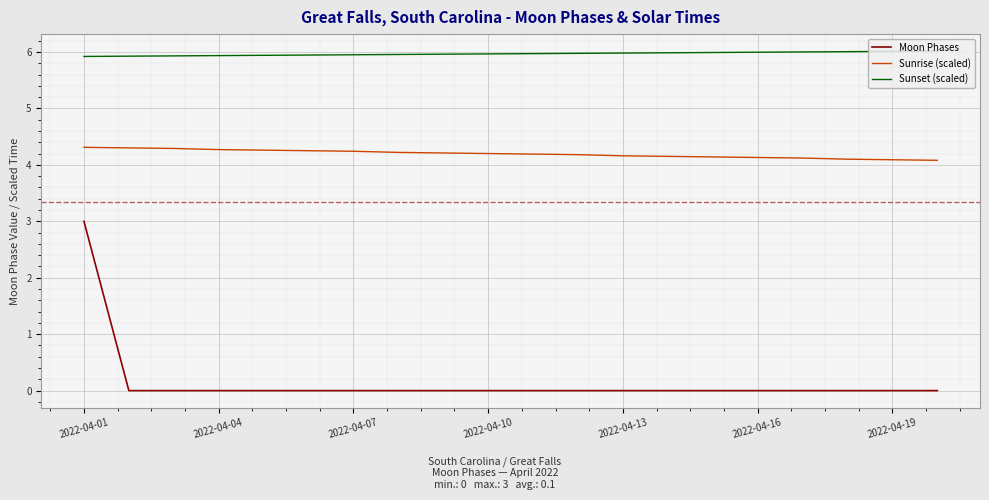

What is the highest value of the Sunset (scaled) series?

6.0